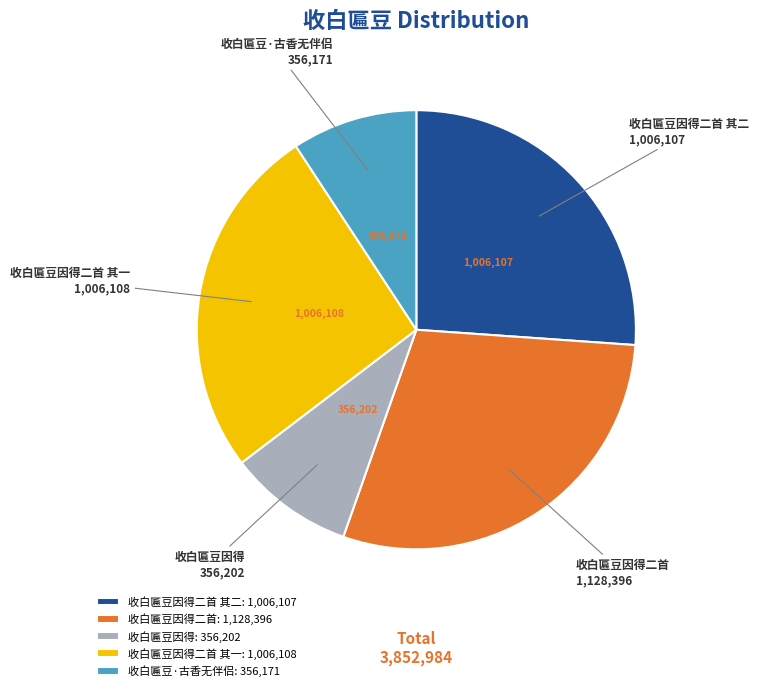

True or false: 收白匾豆因得二首 其二 accounts for 26% of the total.

True